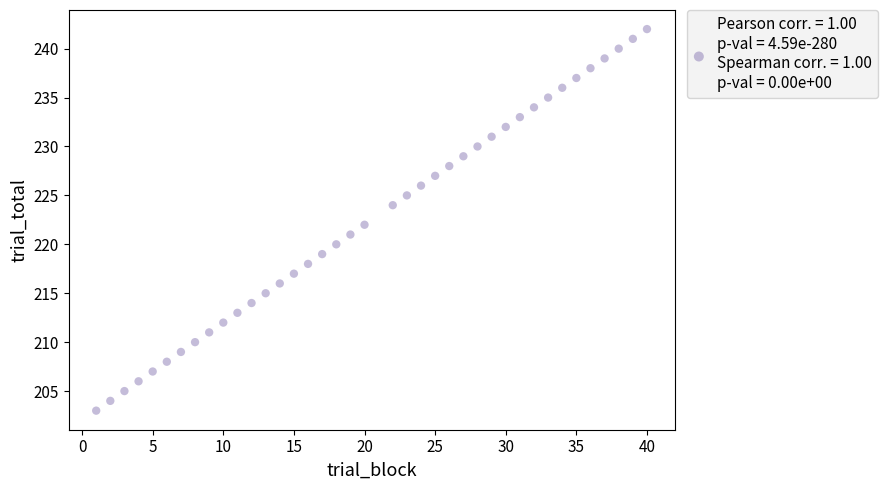

What is the range of Y values (max minus min)?

39